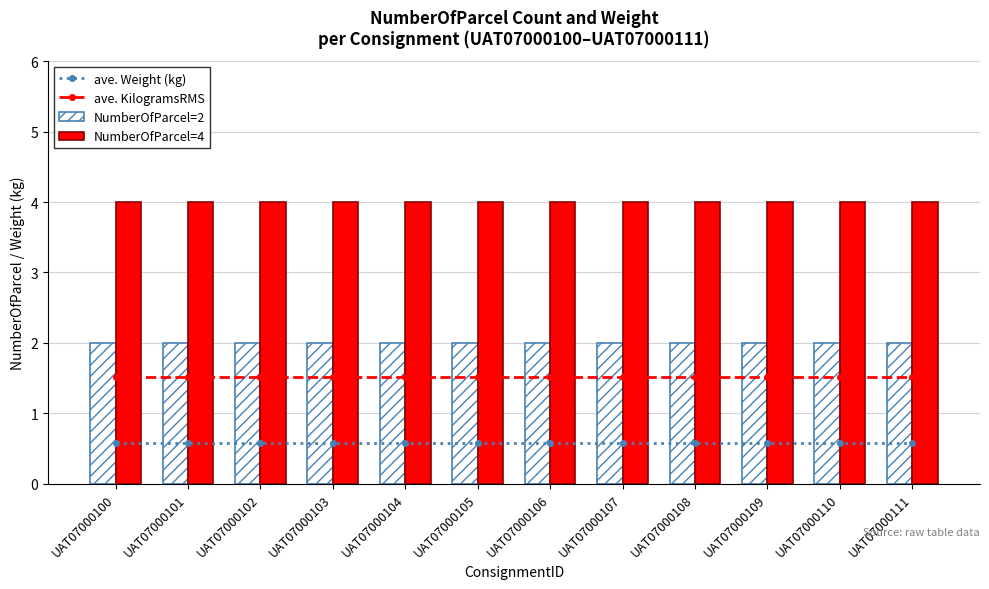

List the series in order of their peak value, lowest first.

ave. Weight (kg), ave. KilogramsRMS, NumberOfParcel=2, NumberOfParcel=4